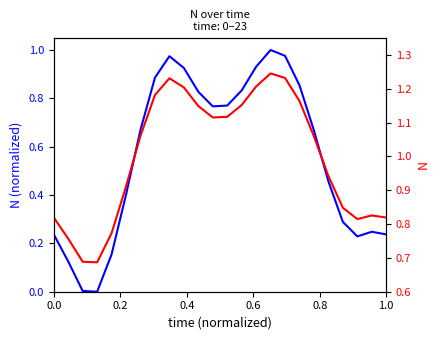

Reading right to left, extract all data points from this chart.

N: 0.2	0.2	0.2	0.3	0.5	0.7	0.9	1.0	1.0	0.9	0.8	0.8	0.8	0.8	0.9	1.0	0.9	0.7	0.4	0.2	0.0	0.0	0.1	0.2
N (raw): 0.8	0.8	0.8	0.8	0.9	1.1	1.2	1.2	1.2	1.2	1.2	1.1	1.1	1.1	1.2	1.2	1.2	1.1	0.9	0.8	0.7	0.7	0.8	0.8